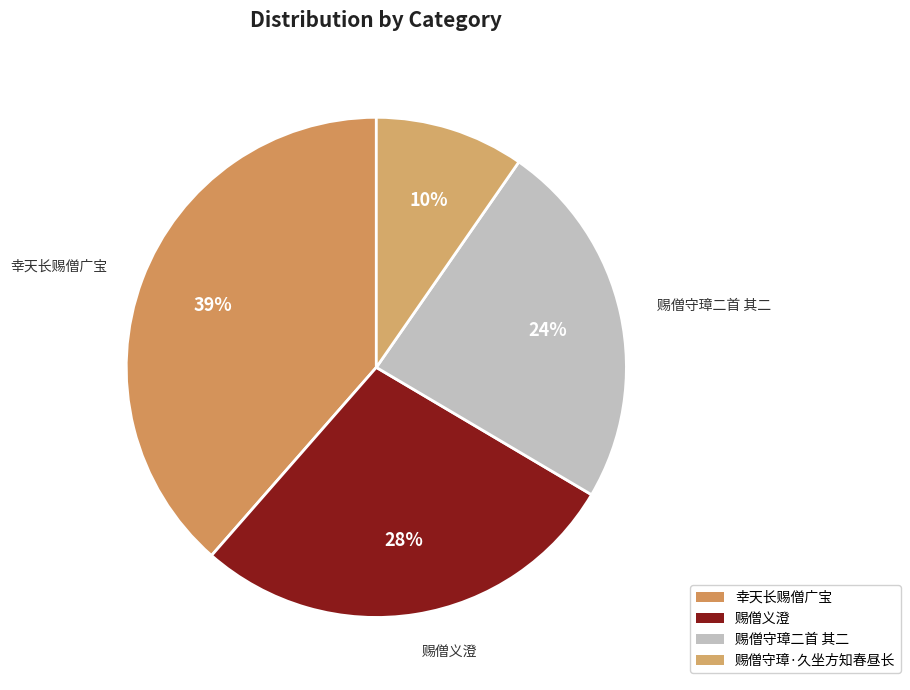

Which has a higher value, 幸天长赐僧广宝 or 赐僧义澄?

幸天长赐僧广宝